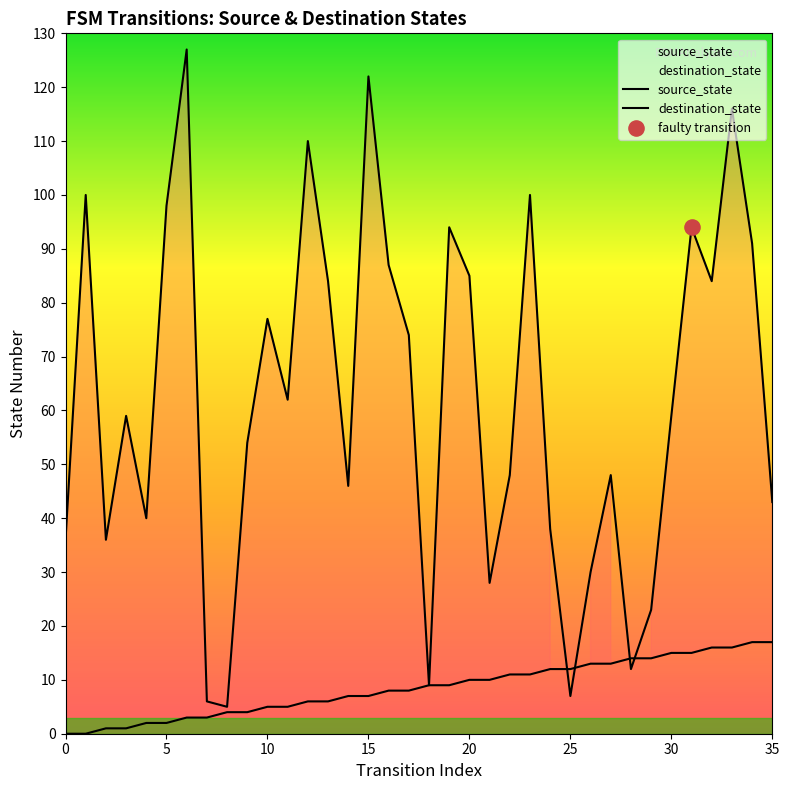

Which series has the largest total across all categories?

destination_state